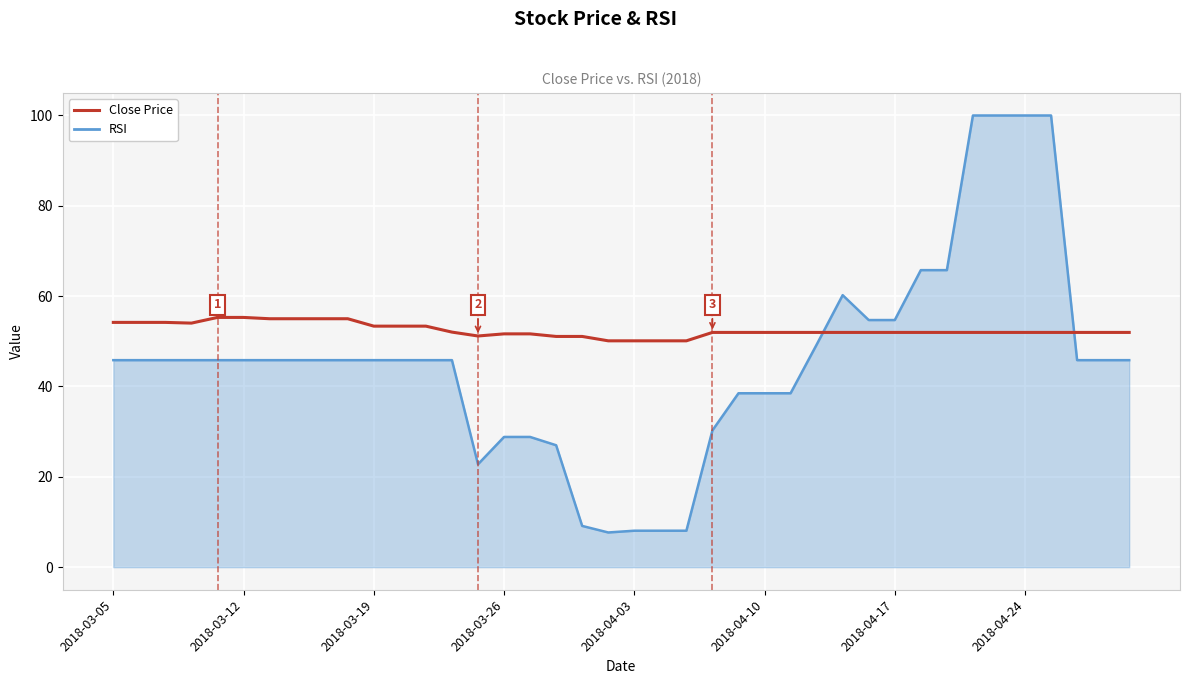

What is the value of the RSI line point at the 37th from the left?

100.0